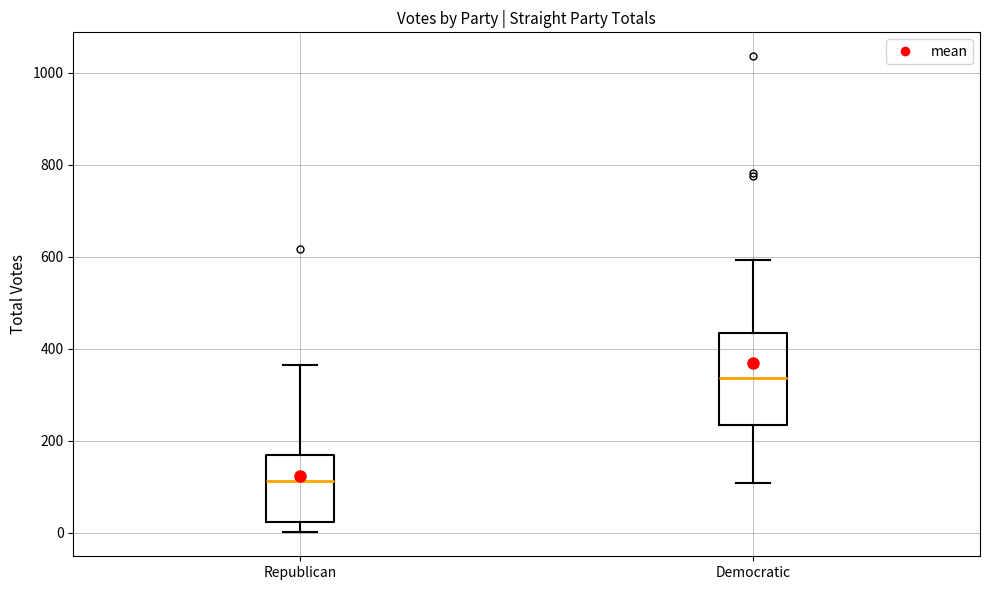

Where is the lower edge of the box for Democratic on the y-axis? The values are not printed on the chart, so give them approximately, as read against the axis.

240